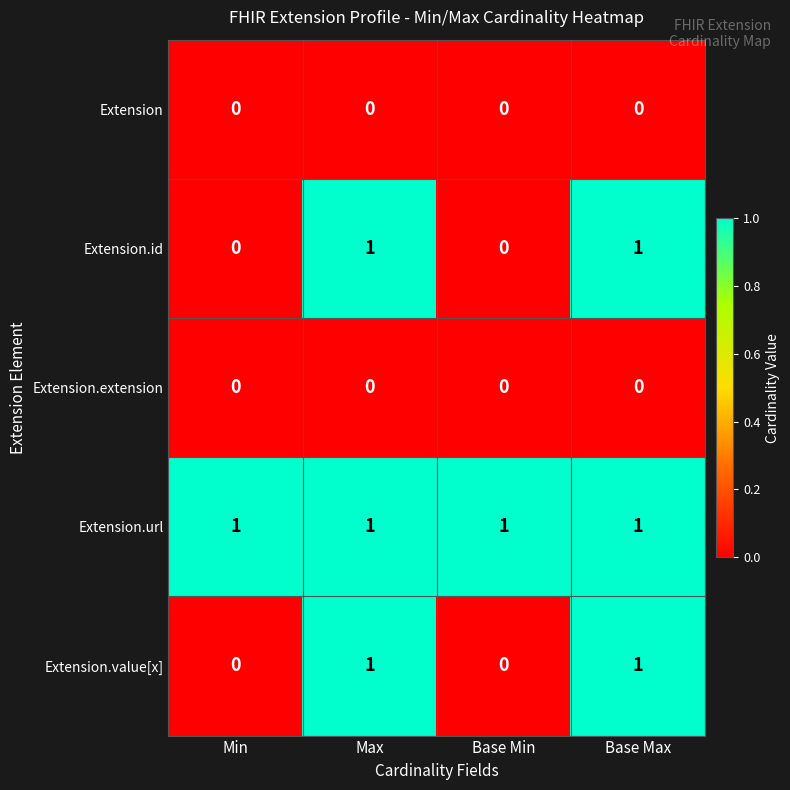

Count the number of categories in the chart.

4